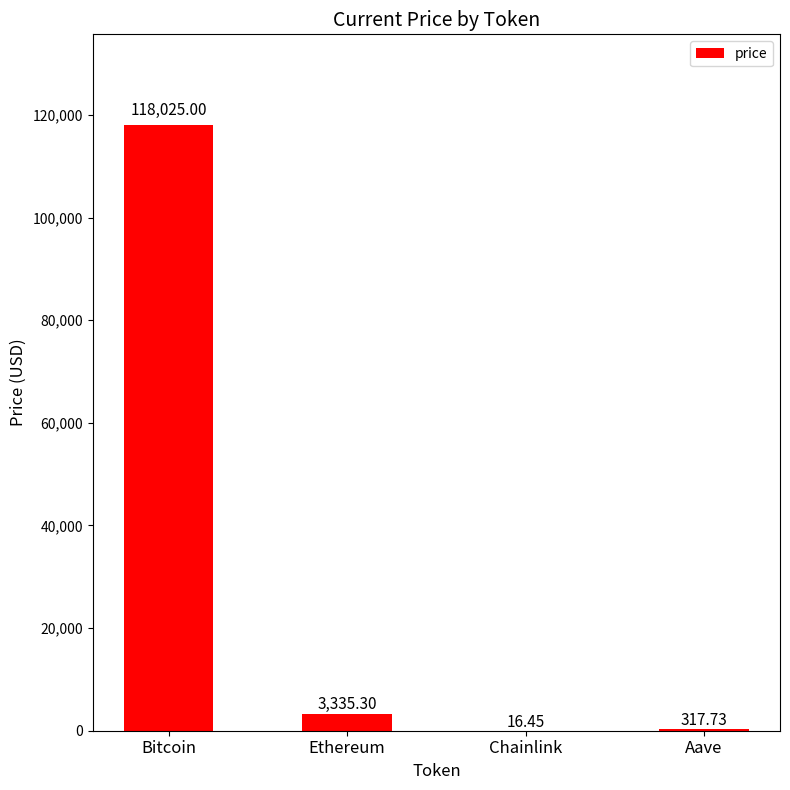

Which label corresponds to the largest value in the chart?

Bitcoin